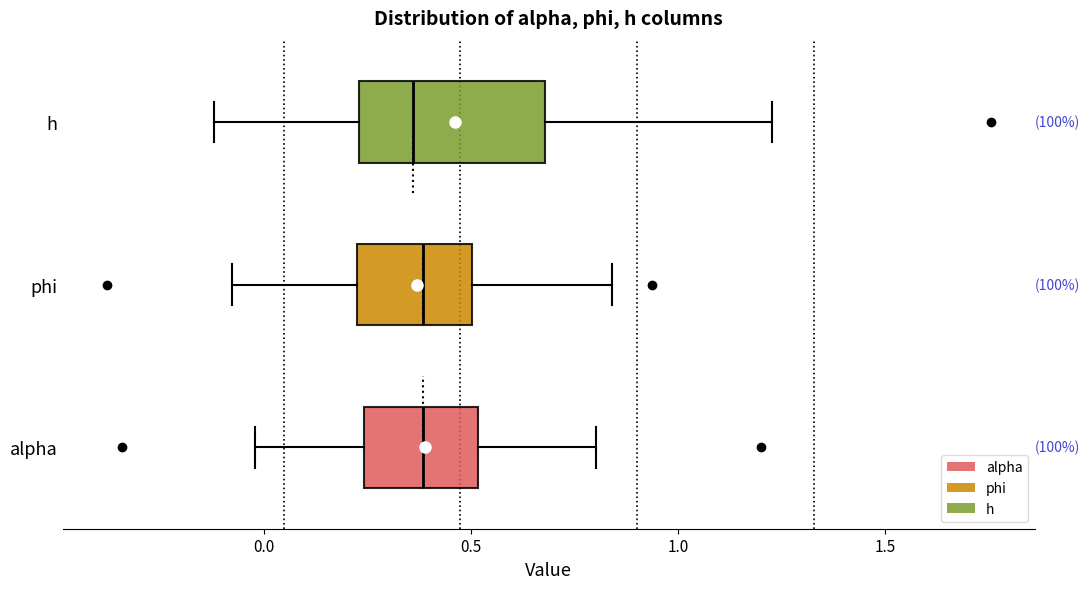

Which box is the widest, from its left edge to its right edge?

h